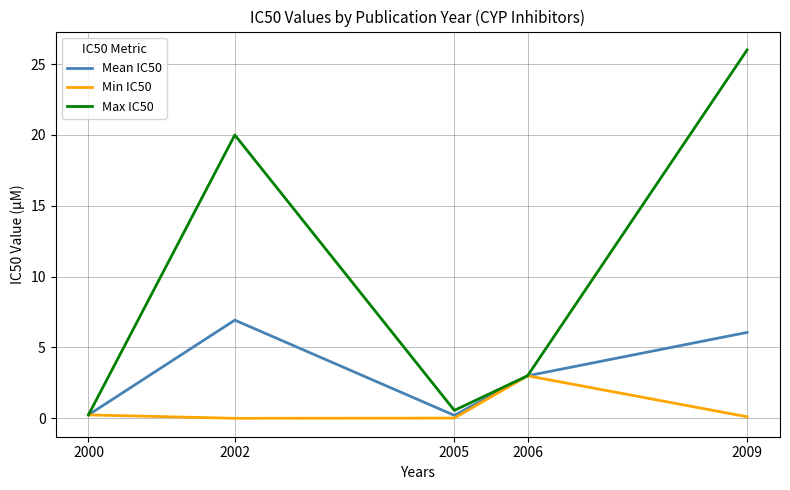

What is the approximate value of Max IC50 at 2006?

3.0